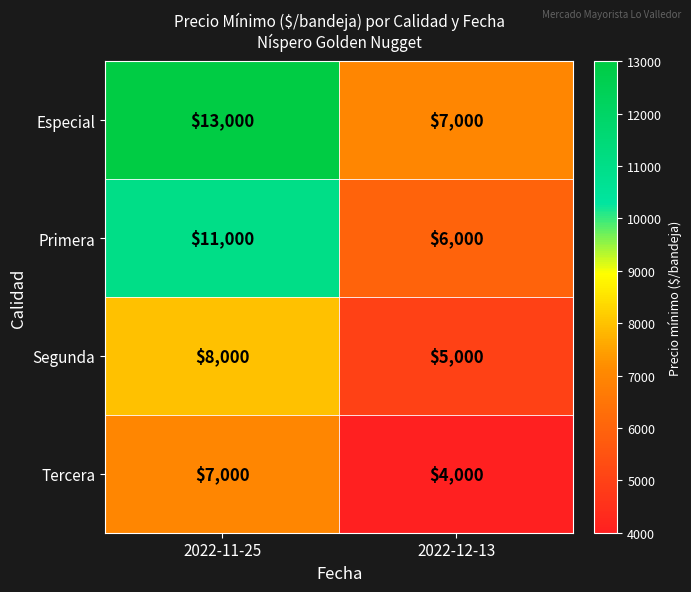

What is the difference between the highest and lowest values at 2022-11-25?

6000